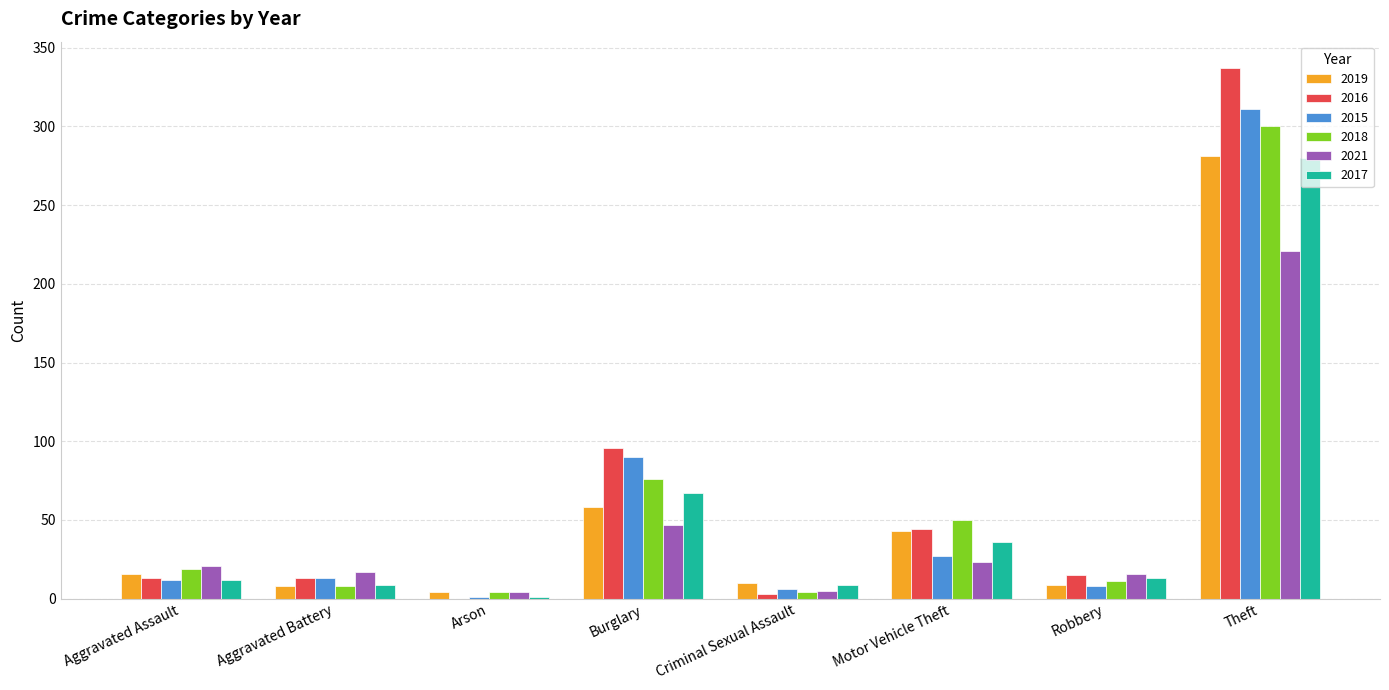

Between Motor Vehicle Theft and Robbery, which series saw the biggest shift?

2018